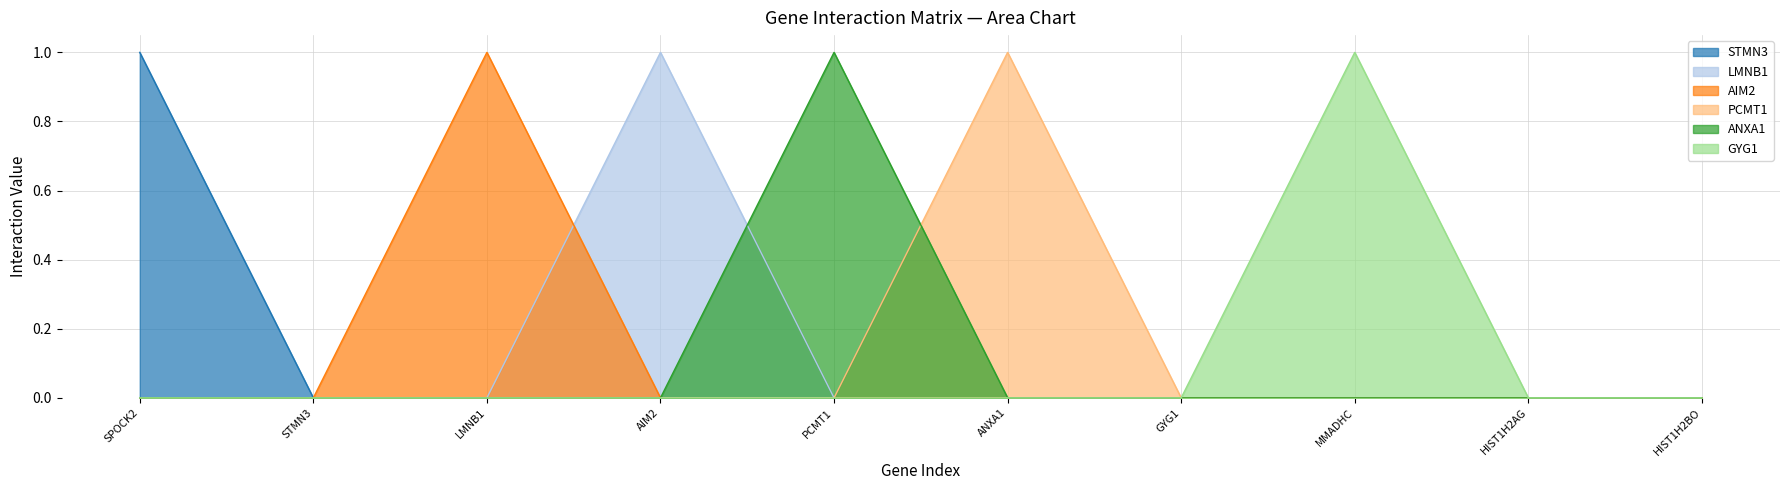

Which has a higher value, SPOCK2 or HIST1H2BO?

SPOCK2